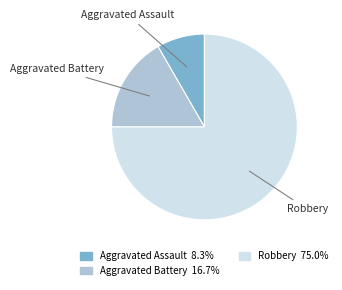

What is the ratio of the value at Aggravated Assault 8.3% to the value at Aggravated Battery 16.7%?

0.5